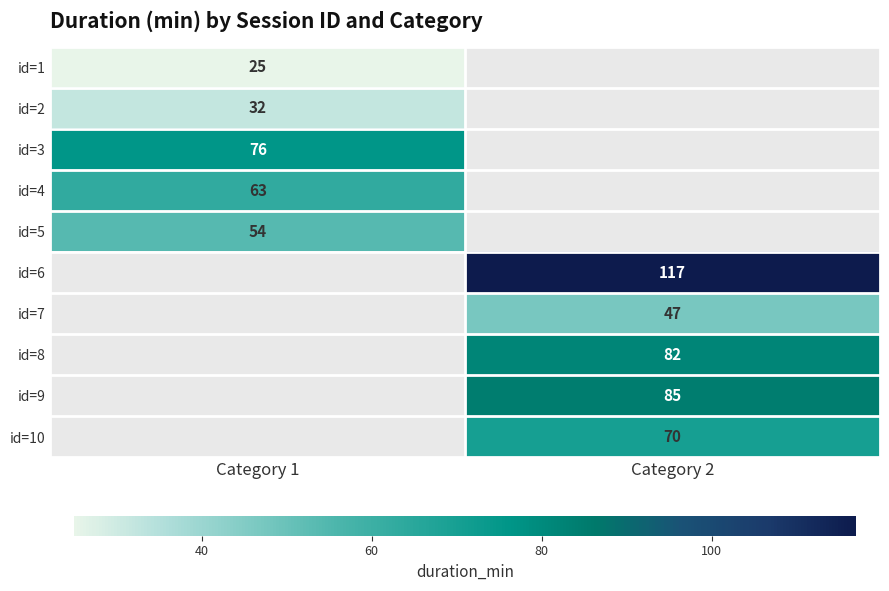

List the labels in order of id=8 value, smallest first.

Category 1, Category 2